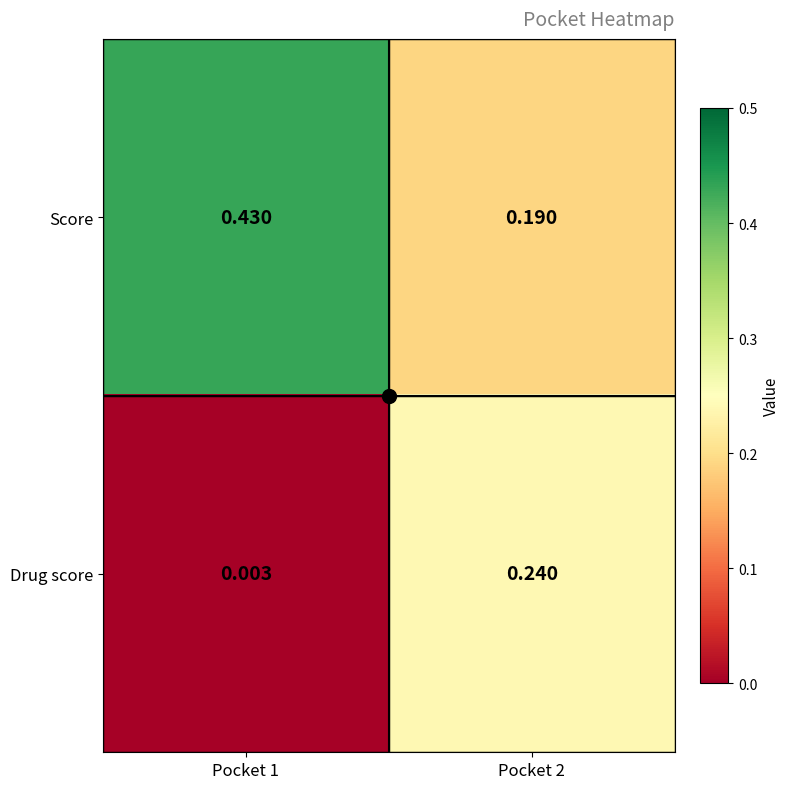

Which series changed the most between Pocket 1 and Pocket 2?

Score